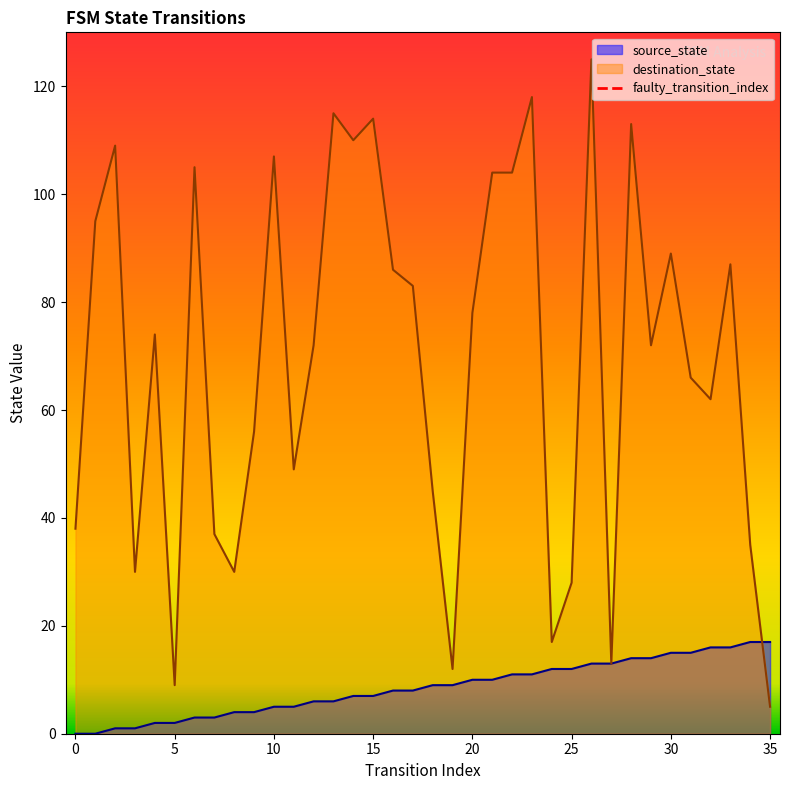

The source_state series shows 15 at 30. True or false?

True